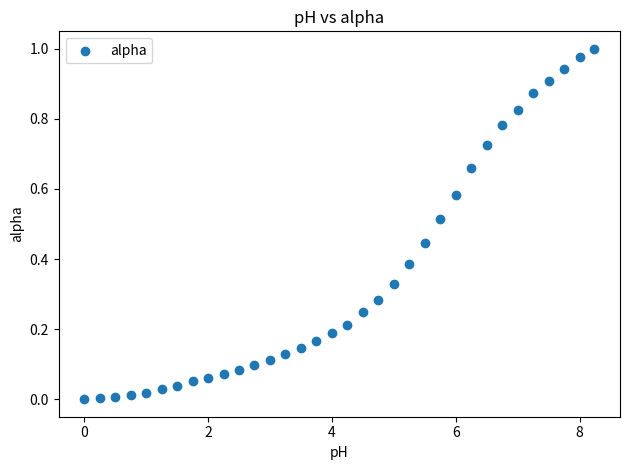

What is the range of X values (max minus min)?

8.2